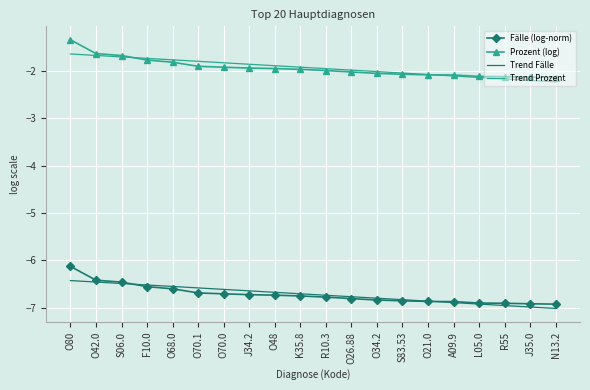

At which label is Prozent (log) closest to -1?

O80